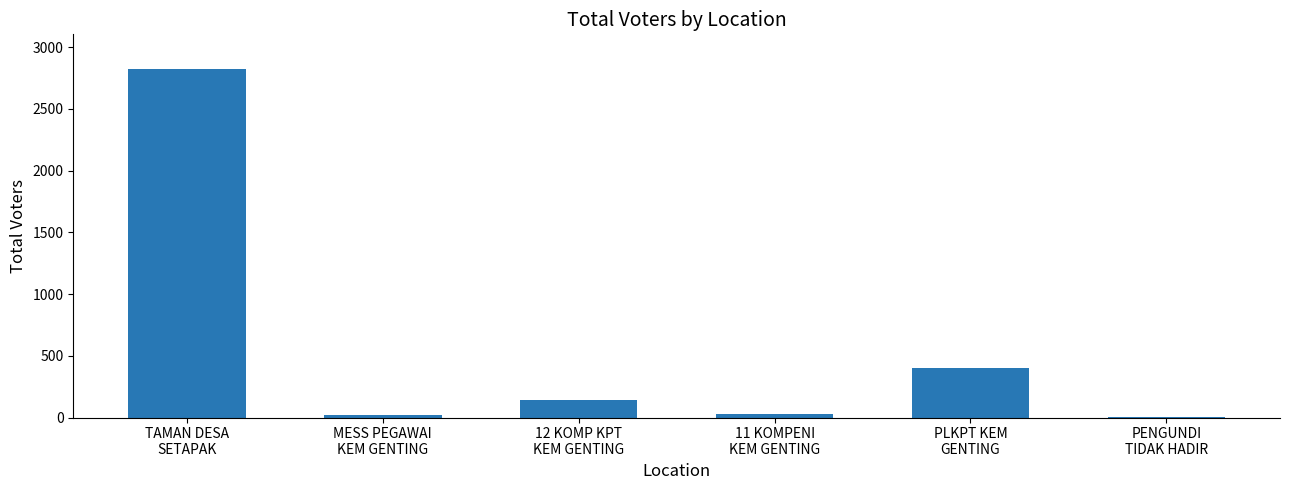

What is the maximum value shown in the chart?

2822